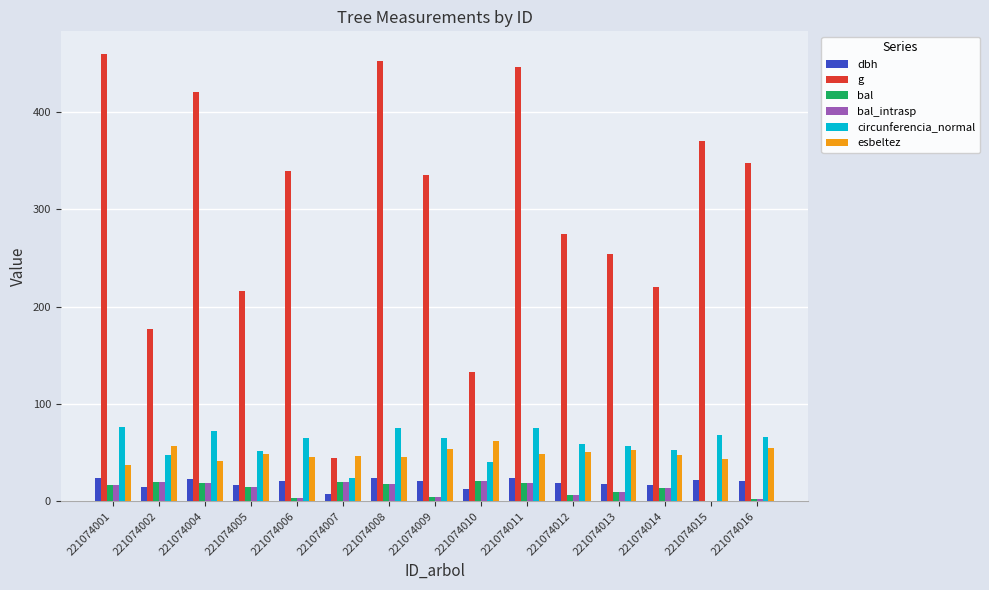

What are all the series names shown in the legend?

dbh, g, bal, bal_intrasp, circunferencia_normal, esbeltez